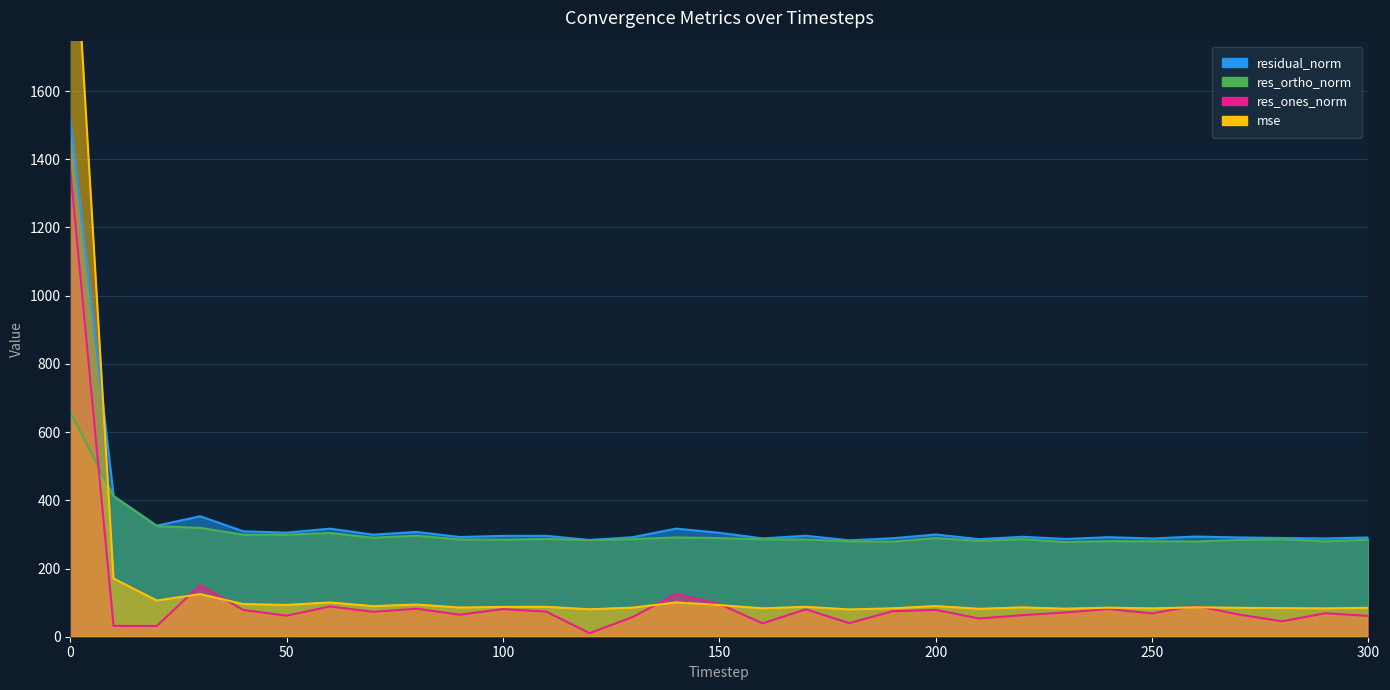

Reading left to right, list all the values displayed in this chart.

mse: 0=2309.8	10=170.6	20=106.1	30=124.8	40=95.5	50=93.2	60=100.4	70=89.6	80=94.4	90=85.5	100=87.4	110=87.6	120=80.4	130=85.3	140=100.5	150=92.9	160=83.2	170=87.7	180=79.9	190=83.3	200=89.9	210=81.8	220=85.9	230=82.2	240=85.2	250=83.0	260=86.3	270=84.8	280=83.8	290=82.9	300=84.8
res_ones_norm: 0=1369.4	10=31.7	20=31.4	30=151.2	40=78.3	50=61.8	60=88.8	70=73.0	80=82.1	90=64.5	100=81.0	110=73.6	120=10.4	130=57.9	140=125.3	150=95.9	160=39.2	170=80.4	180=39.7	190=74.6	200=78.7	210=53.4	220=63.2	230=71.2	240=81.3	250=68.2	260=91.2	270=65.2	280=45.2	290=68.8	300=61.2
res_ortho_norm: 0=659.2	10=411.8	20=324.2	30=319.2	40=299.0	50=299.0	60=304.2	70=290.3	80=296.1	90=285.2	100=284.4	110=286.6	120=283.4	130=286.2	140=291.1	150=289.3	160=285.7	170=284.9	180=279.8	190=278.8	200=289.3	210=281.0	220=286.2	230=277.7	240=280.3	250=279.8	260=279.2	270=283.8	280=285.9	290=279.6	300=284.6
residual_norm: 0=1519.8	10=413.0	20=325.8	30=353.2	40=309.1	50=305.3	60=316.9	70=299.3	80=307.3	90=292.4	100=295.7	110=295.9	120=283.6	130=292.0	140=317.0	150=304.8	160=288.4	170=296.1	180=282.6	190=288.7	200=299.8	210=286.0	220=293.1	230=286.7	240=291.9	250=288.0	260=293.7	270=291.2	280=289.5	290=288.0	300=291.1